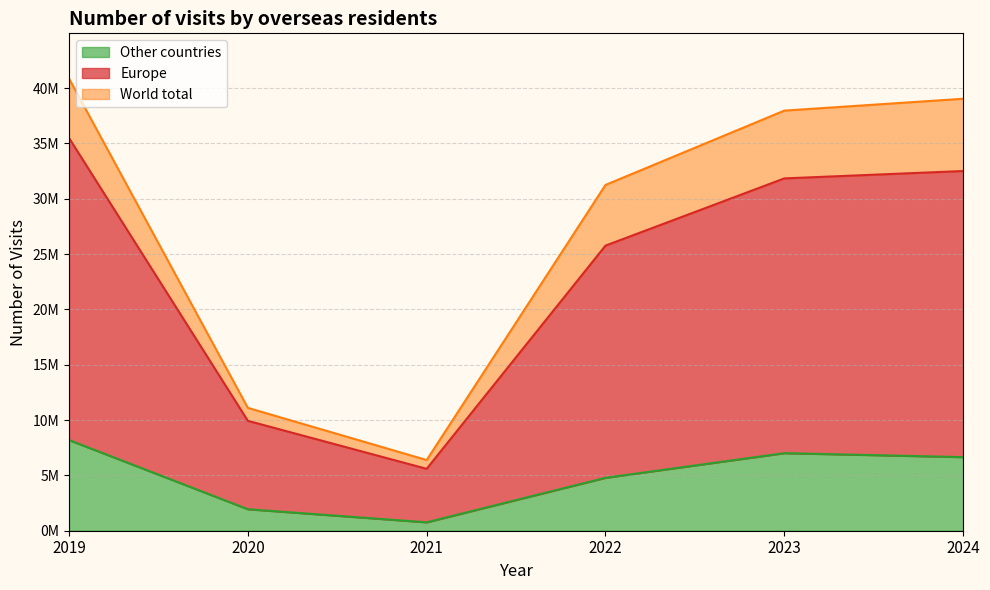

Which has a higher value, 2024 or 2023?

2024